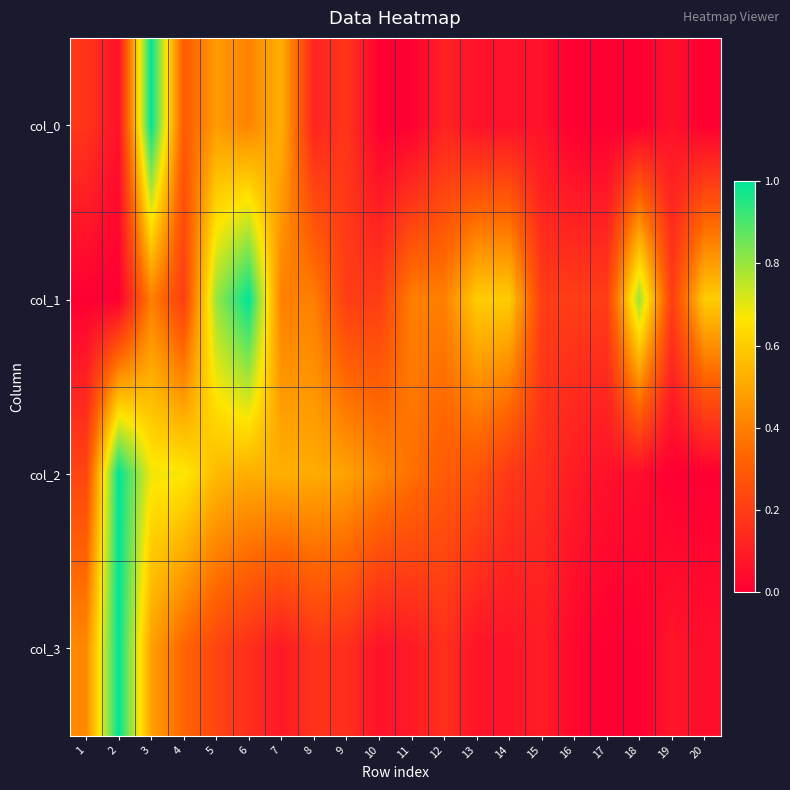

Reading left to right, what are all the values shown in this chart?

col_0: 1=0.2	2=0.1	3=1.0	4=0.3	5=0.5	6=0.4	7=0.5	8=0.1	9=0.2	10=0.0	11=0.0	12=0.1	13=0.1	14=0.1	15=0.1	16=0.0	17=0.0	18=0.0	19=0.1	20=0.0
col_1: 1=0.0	2=0.0	3=0.4	4=0.2	5=0.8	6=1.0	7=0.4	8=0.4	9=0.2	10=0.2	11=0.4	12=0.4	13=0.6	14=0.6	15=0.2	16=0.2	17=0.2	18=0.8	19=0.2	20=0.6
col_2: 1=0.2	2=1.0	3=0.7	4=0.7	5=0.6	6=0.5	7=0.5	8=0.5	9=0.5	10=0.4	11=0.4	12=0.3	13=0.3	14=0.2	15=0.2	16=0.1	17=0.1	18=0.0	19=0.0	20=0.0
col_3: 1=0.4	2=1.0	3=0.5	4=0.3	5=0.2	6=0.2	7=0.1	8=0.2	9=0.2	10=0.1	11=0.1	12=0.2	13=0.1	14=0.1	15=0.1	16=0.0	17=0.0	18=0.0	19=0.1	20=0.0